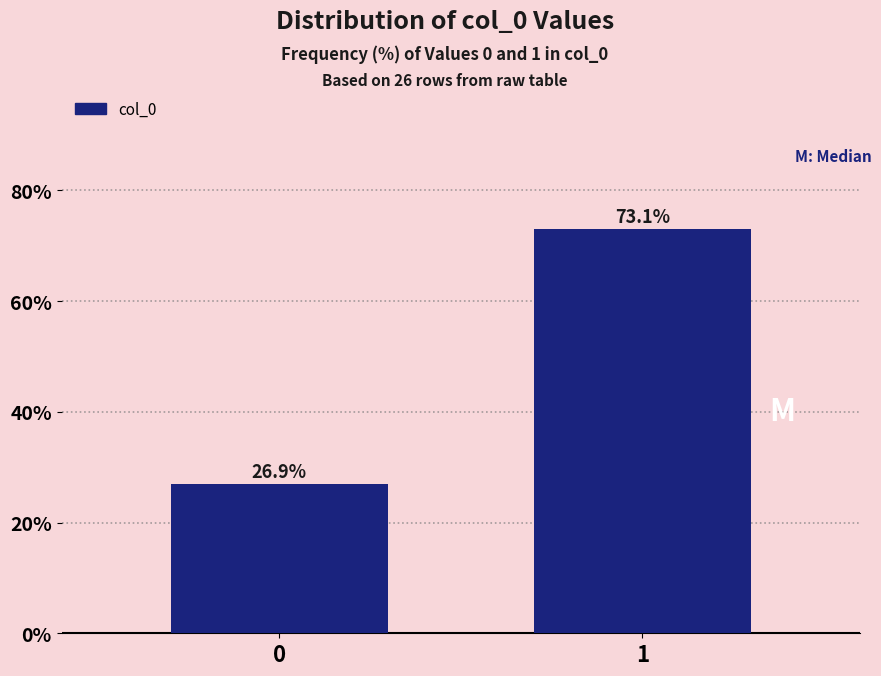

Reading right to left, transcribe all the data shown in this chart.

73.1	26.9